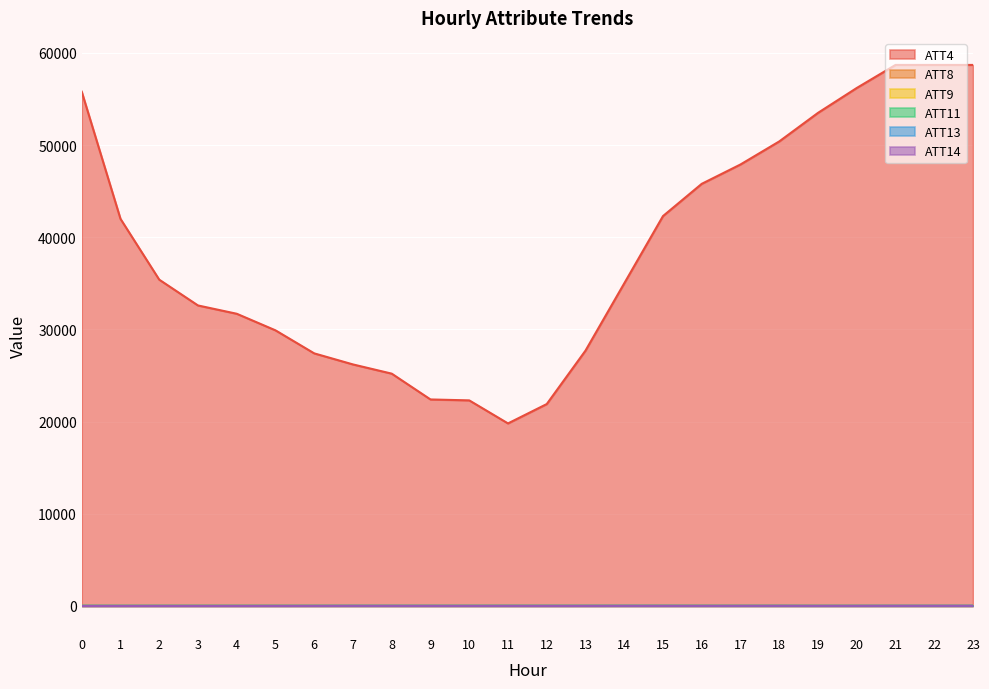

What is the highest value of the ATT4 series?

58700.0